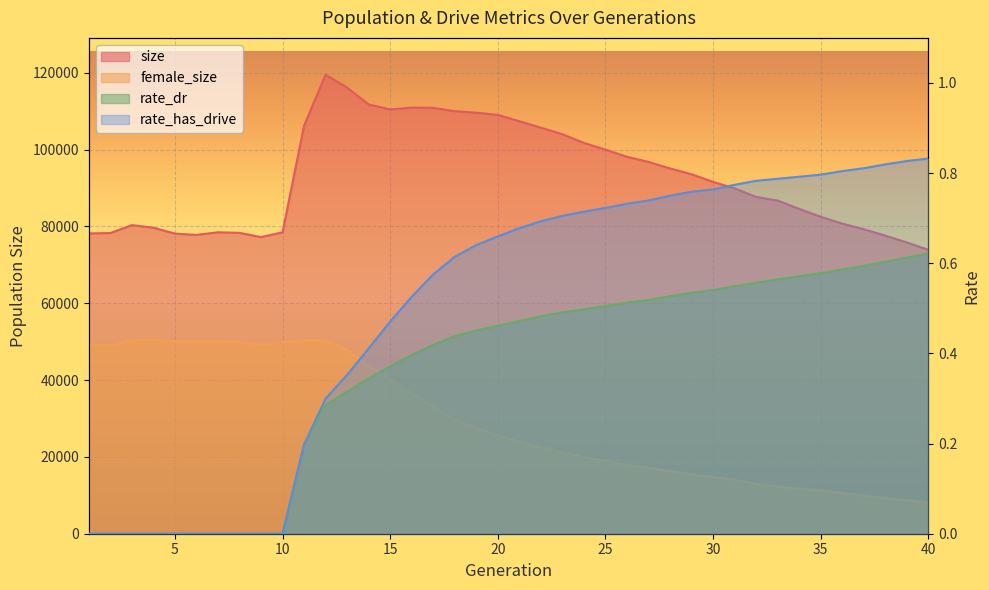

What is the greatest value displayed?

119549.0